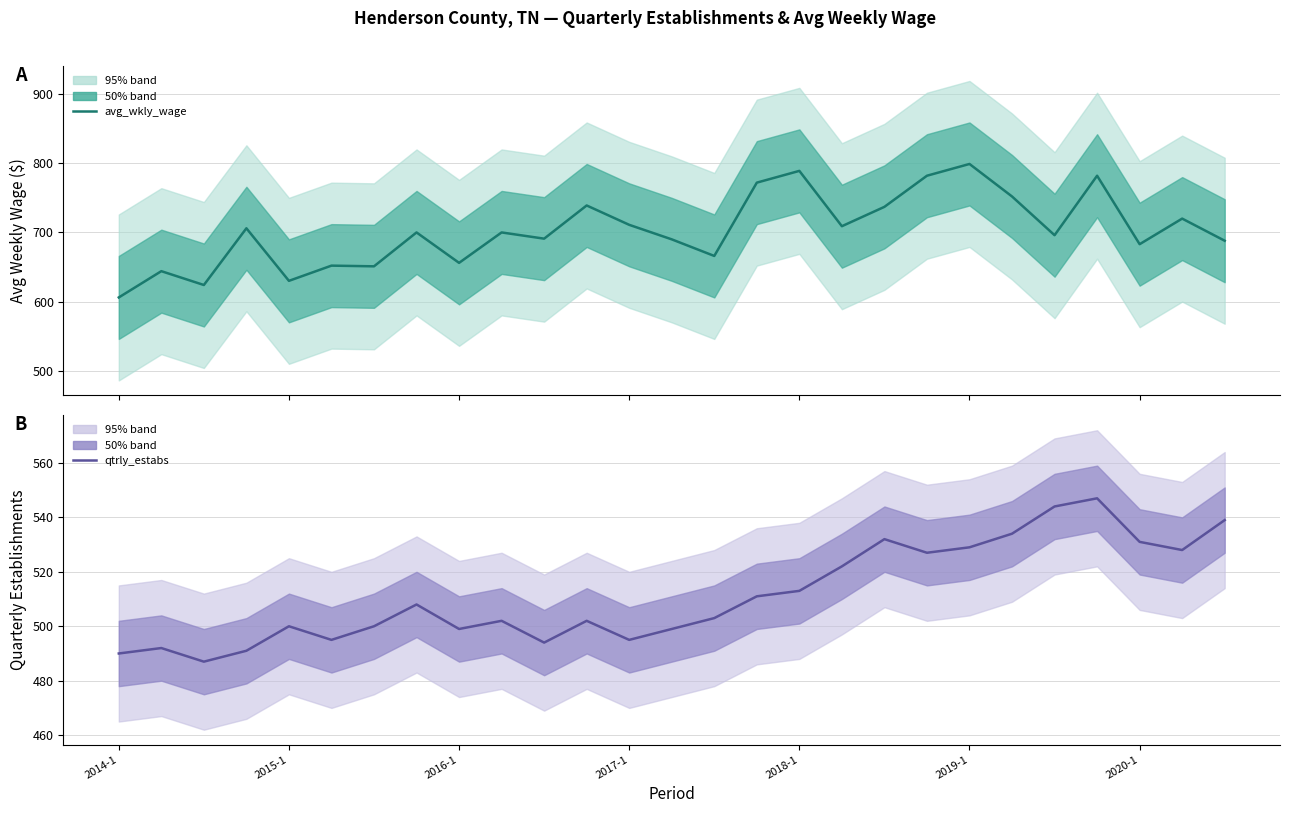

Rank the series at 2016-1 from lowest to highest value.

qtrly_estabs, avg_wkly_wage